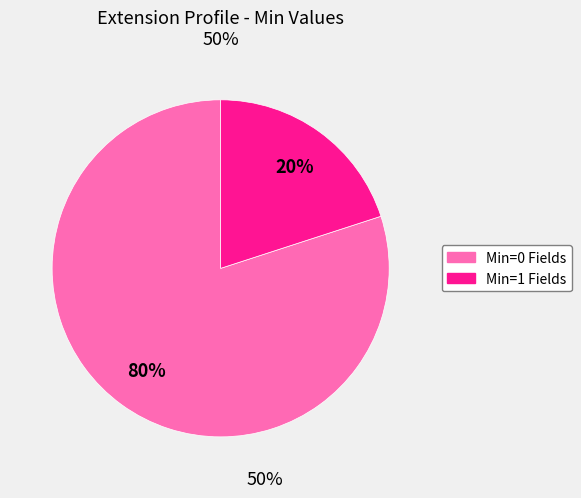

To the nearest percent, what is the difference between the largest and smallest slice percentages?

60%